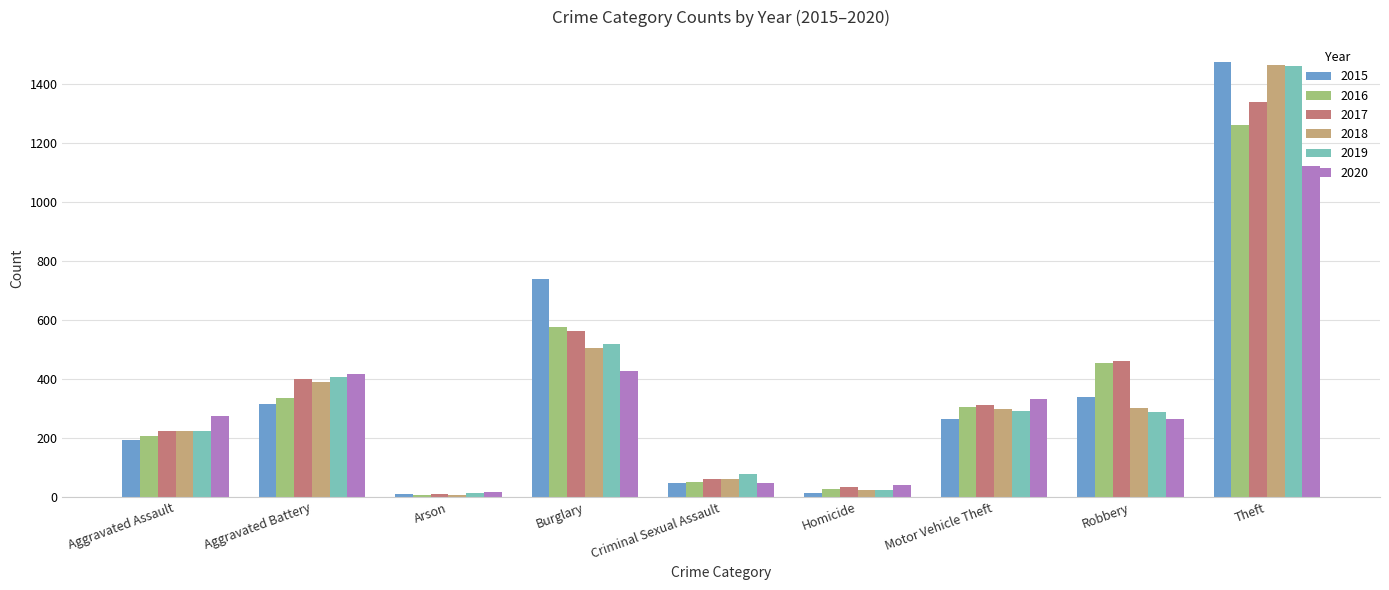

What is the maximum value for 2016?

1259